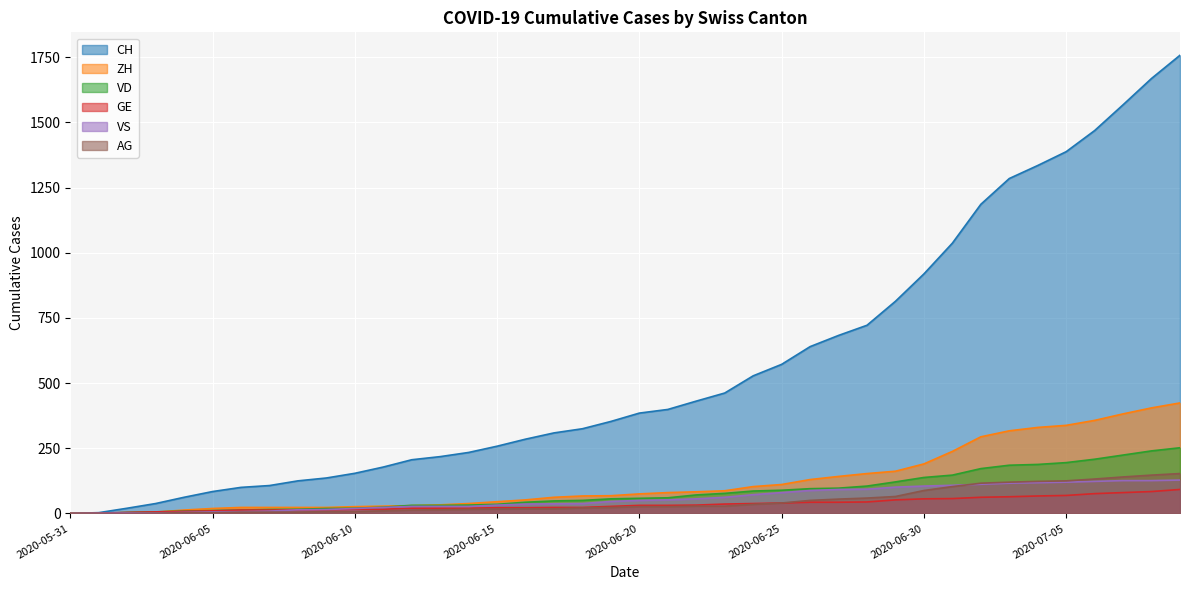

Read the CH value at 2020-06-25, to the nearest 10.

570